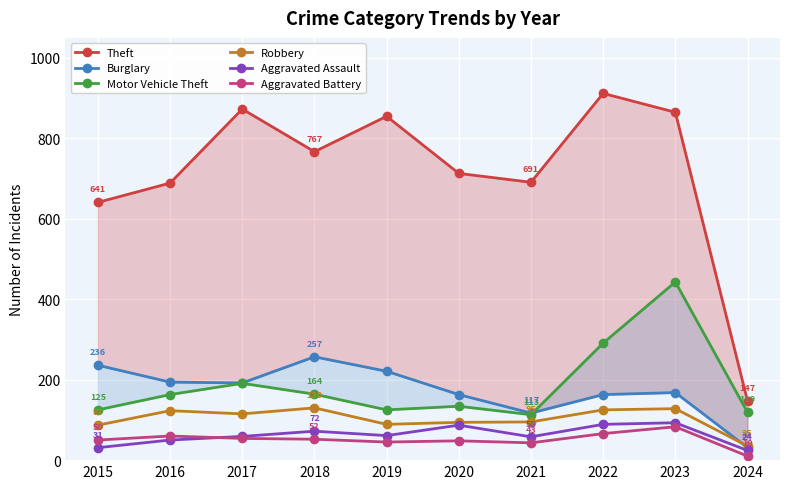

In Aggravated Assault, how many points are higher than both neighbors (excluding endpoints)?

3